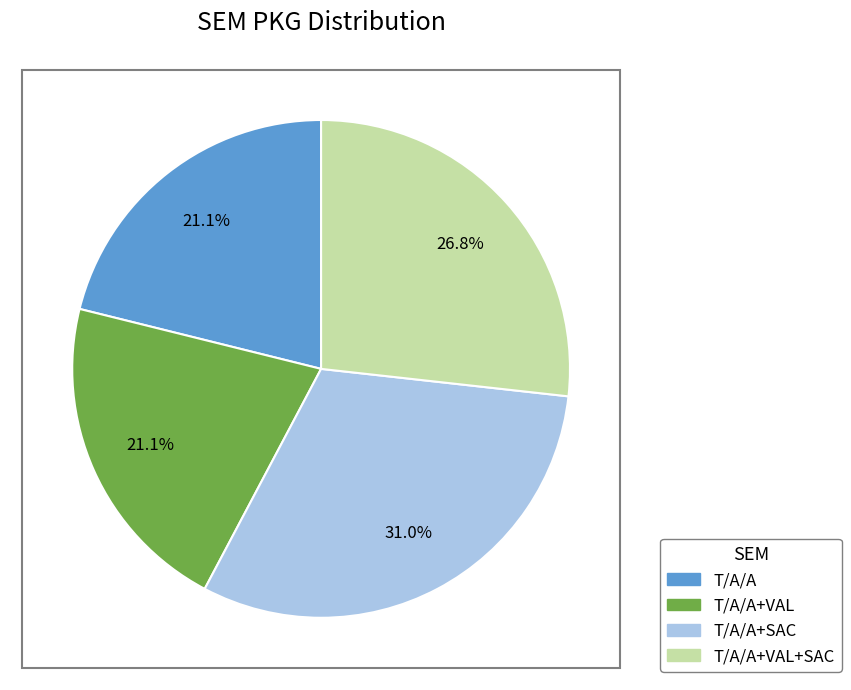

Is there a majority slice in this chart?

No